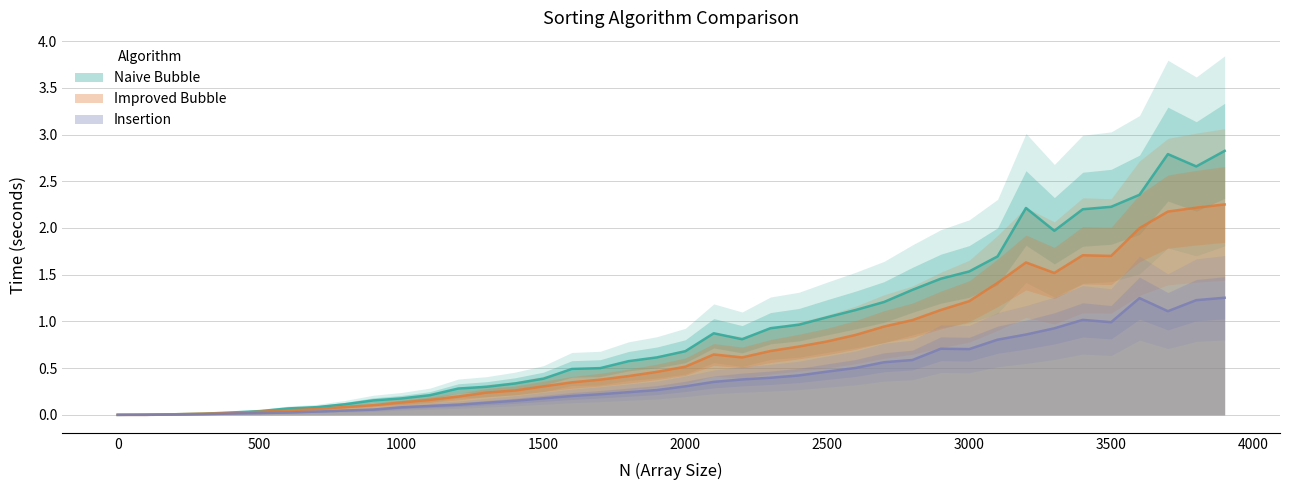

The value of Insertion at 1400 is 0.3. True or false?

False